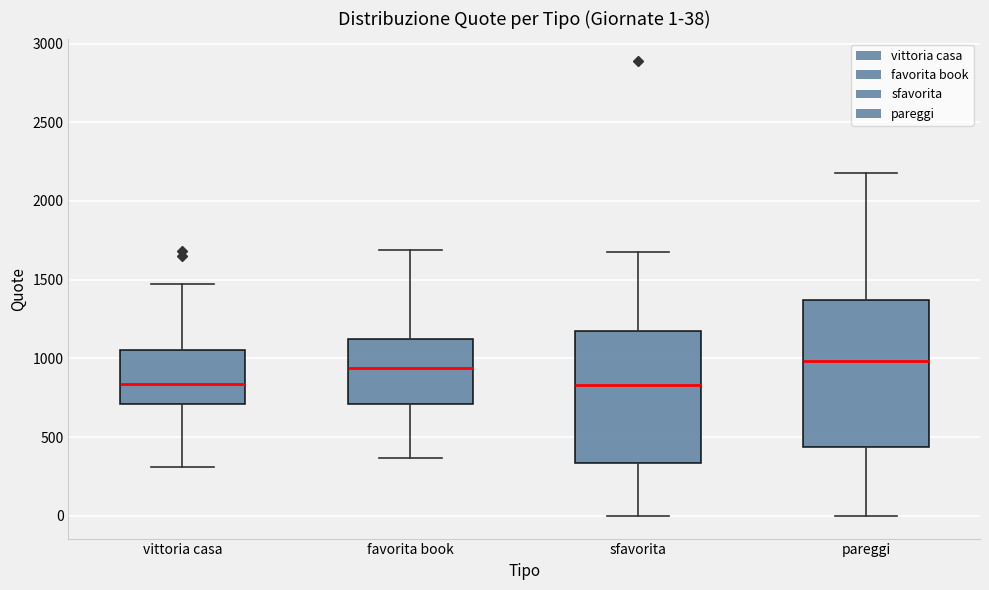

Comparing the boxes themselves (not the whiskers), which one is the tallest?

pareggi